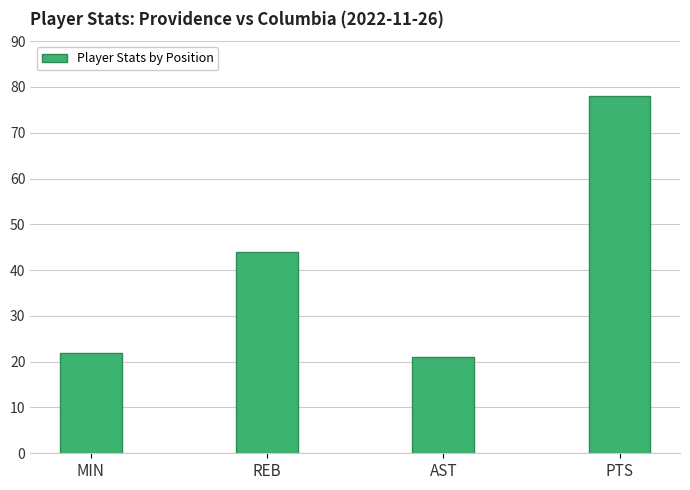

Reading right to left, extract all data points from this chart.

78	21	44	22